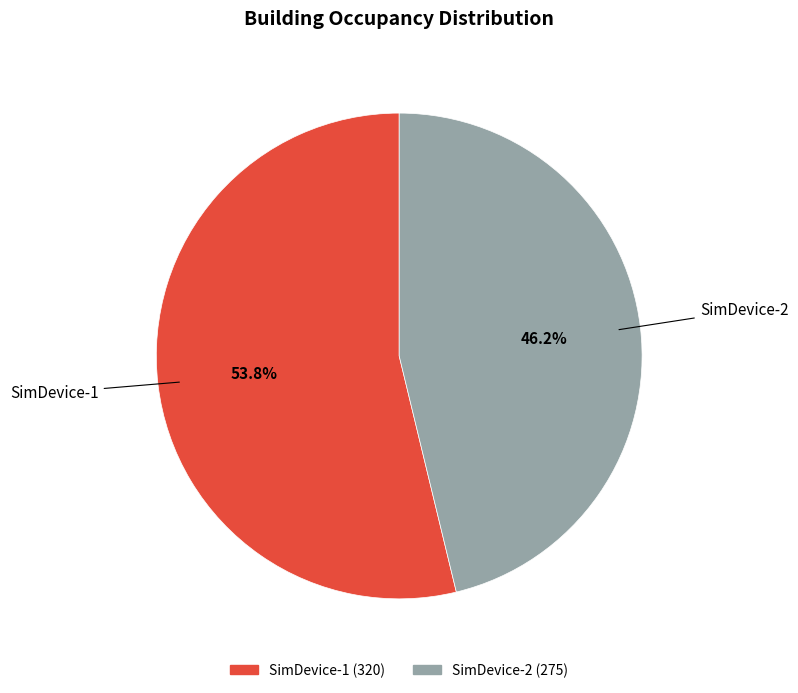

Does any single category account for the majority?

Yes